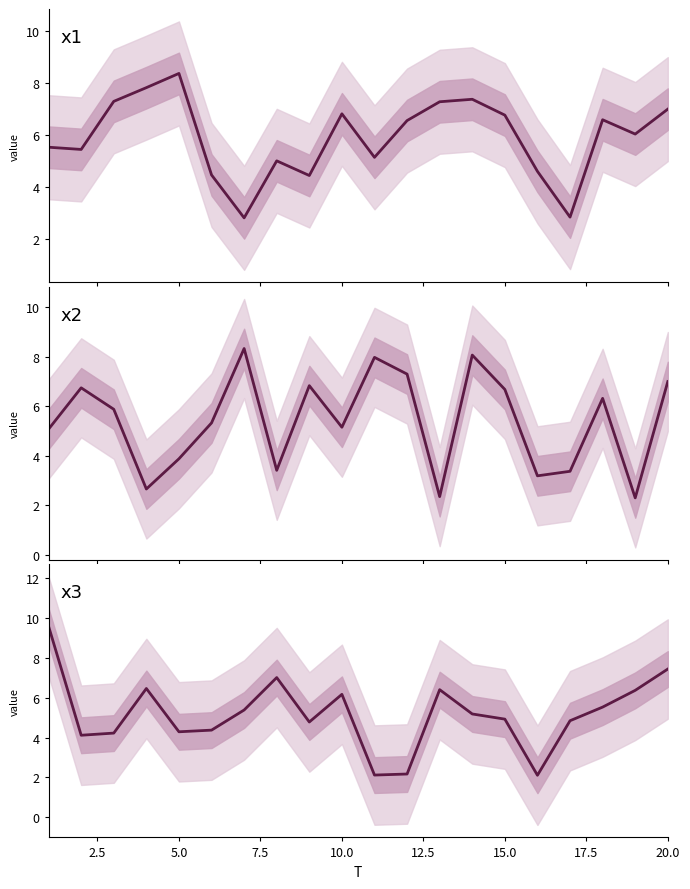

How many times do x2 and x1 cross each other?

13